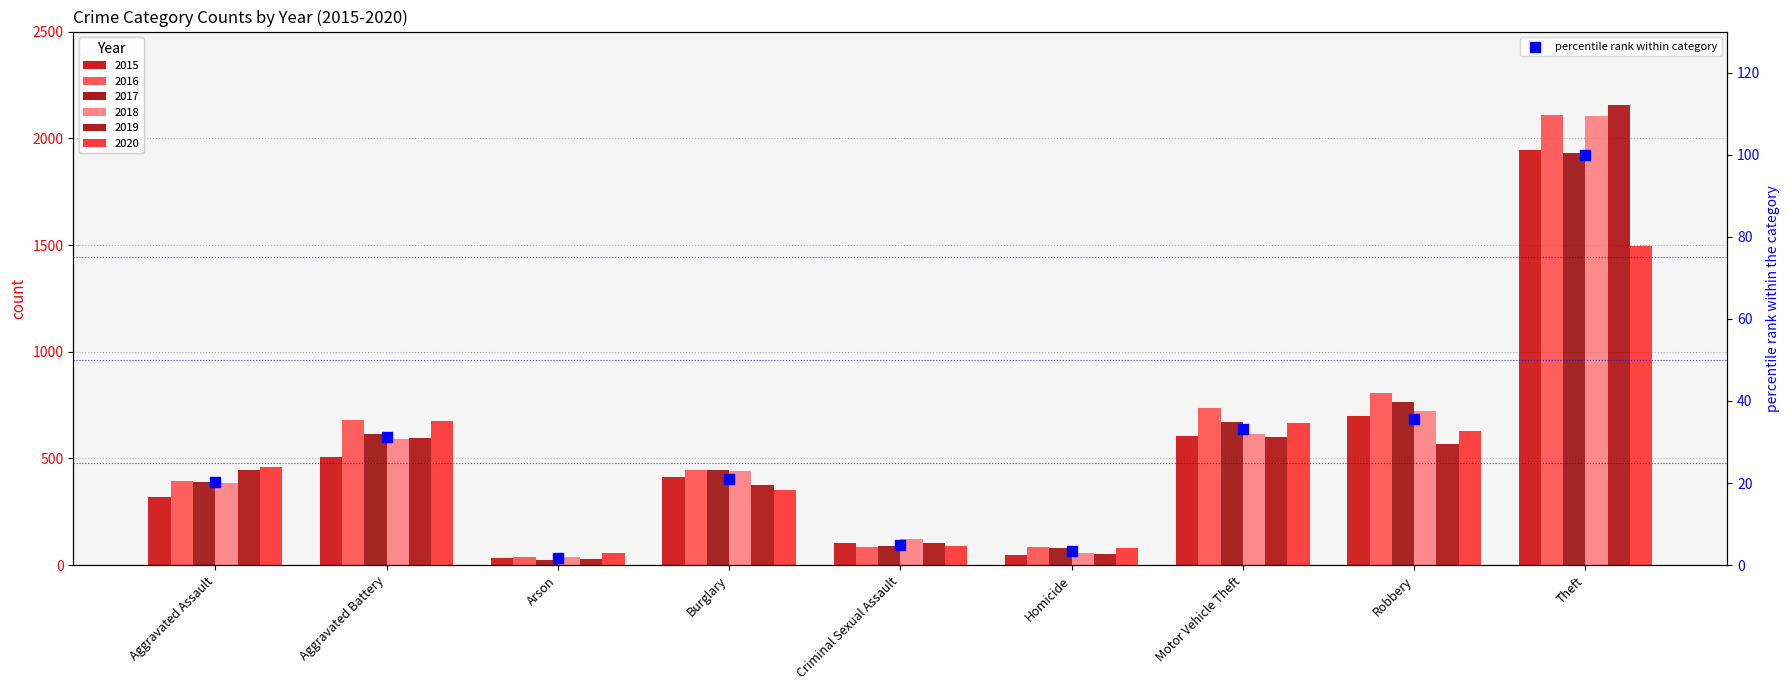

Approximately how many times larger is the value at Burglary compared to Theft?

0.2